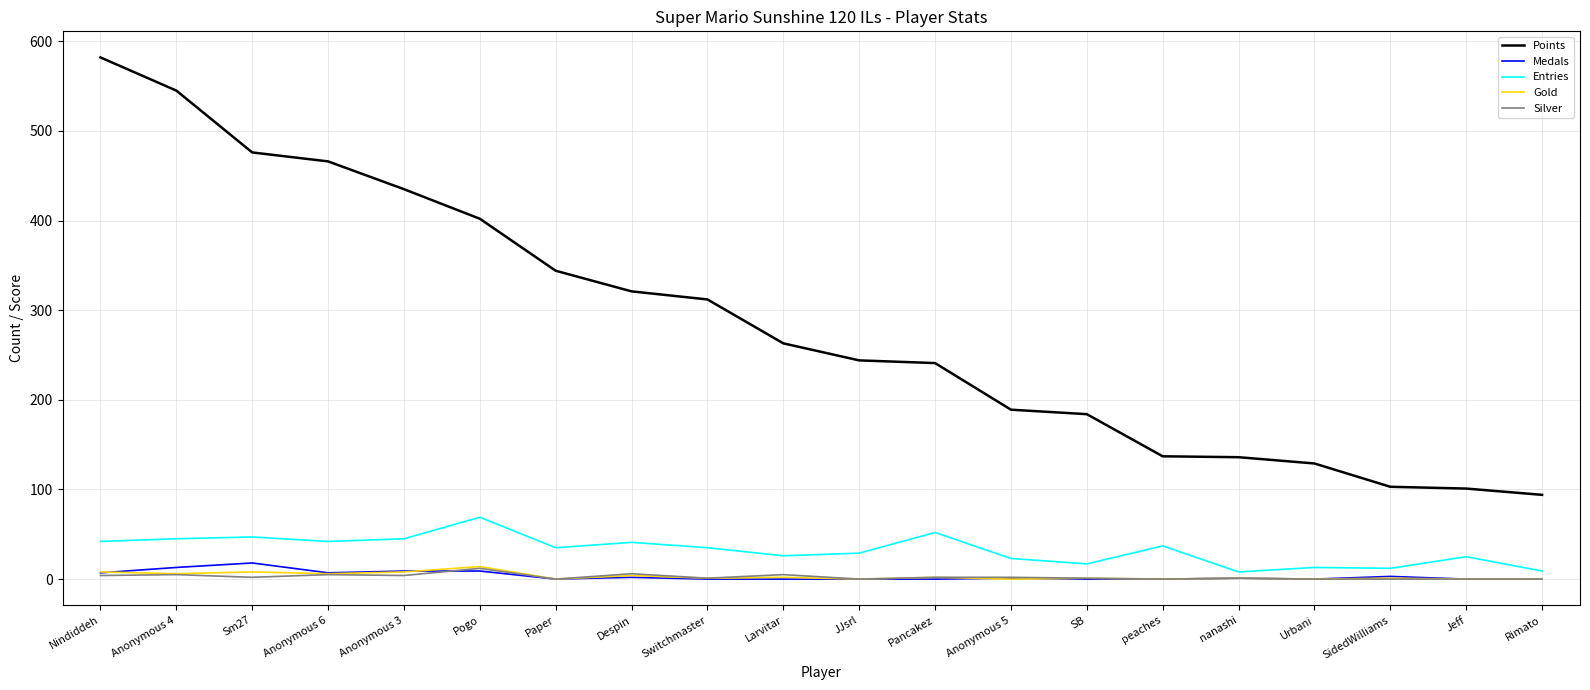

What position from the left is JJsrl?

11